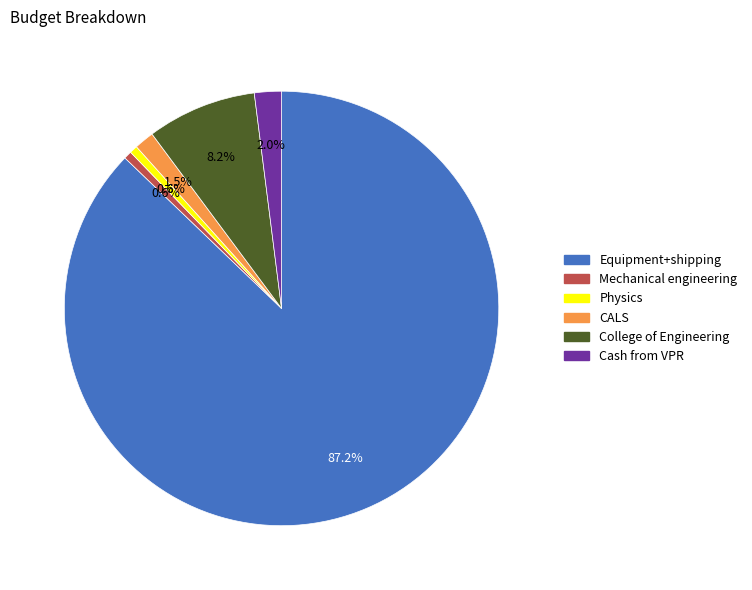

To the nearest percent, what portion does Mechanical engineering represent?

1%